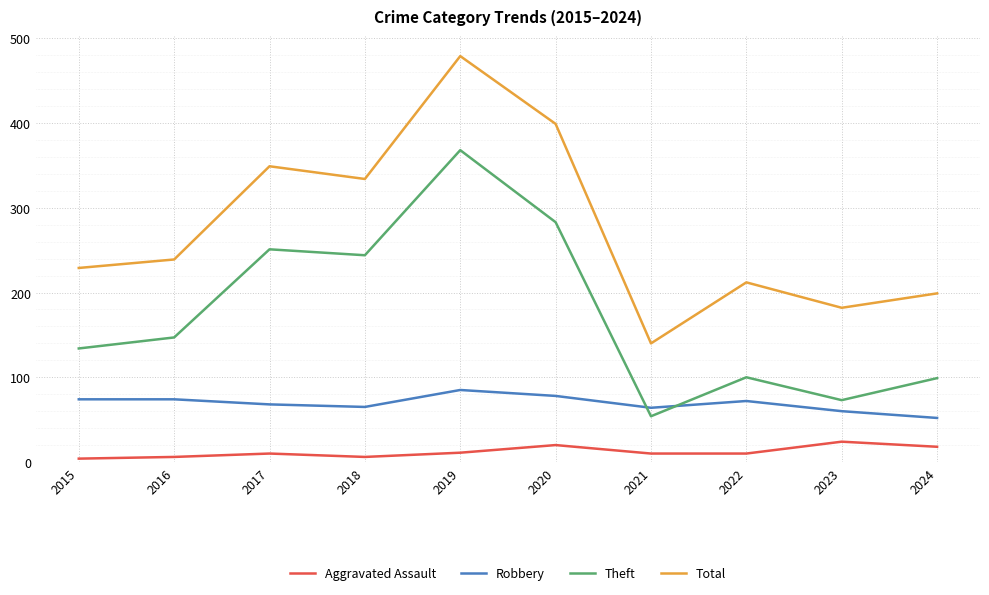

The Theft series shows 54 at 2021. True or false?

True